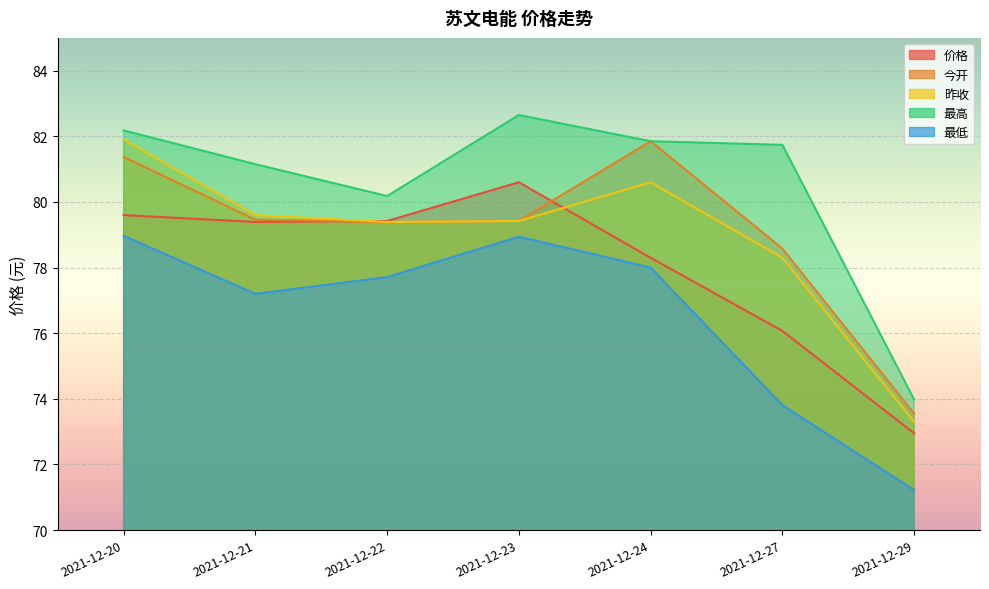

At which label is 最高 closest to 78?

2021-12-22